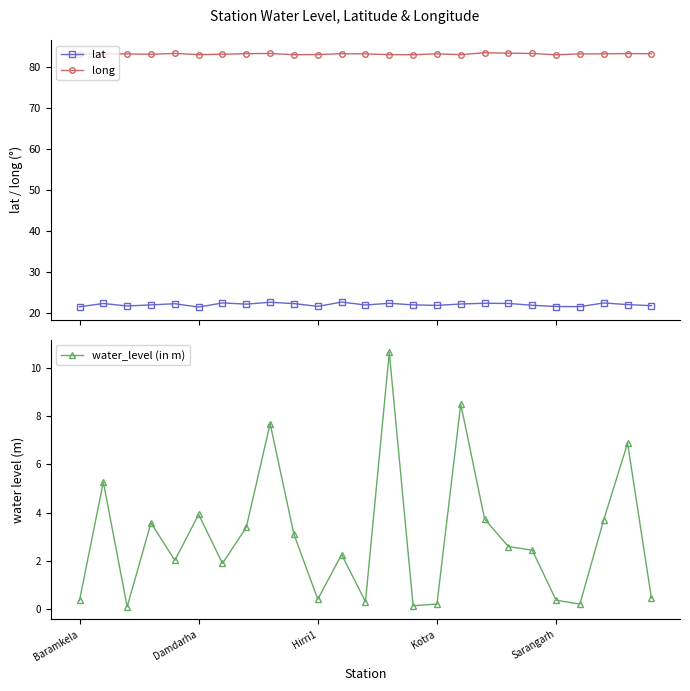

The water_level (in m) series shows 6.9 at 23. True or false?

True